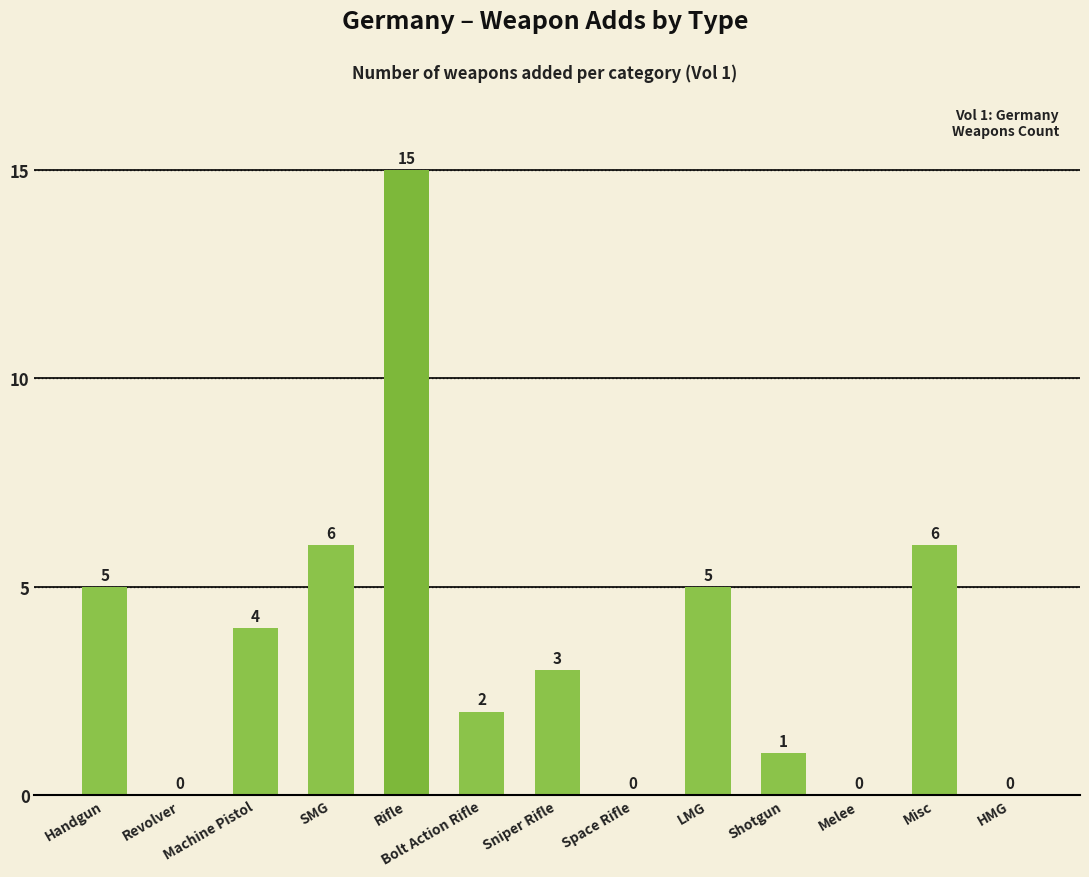

Reading left to right, list all the values displayed in this chart.

Handgun=5	Revolver=0	Machine Pistol=4	SMG=6	Rifle=15	Bolt Action Rifle=2	Sniper Rifle=3	Space Rifle=0	LMG=5	Shotgun=1	Melee=0	Misc=6	HMG=0